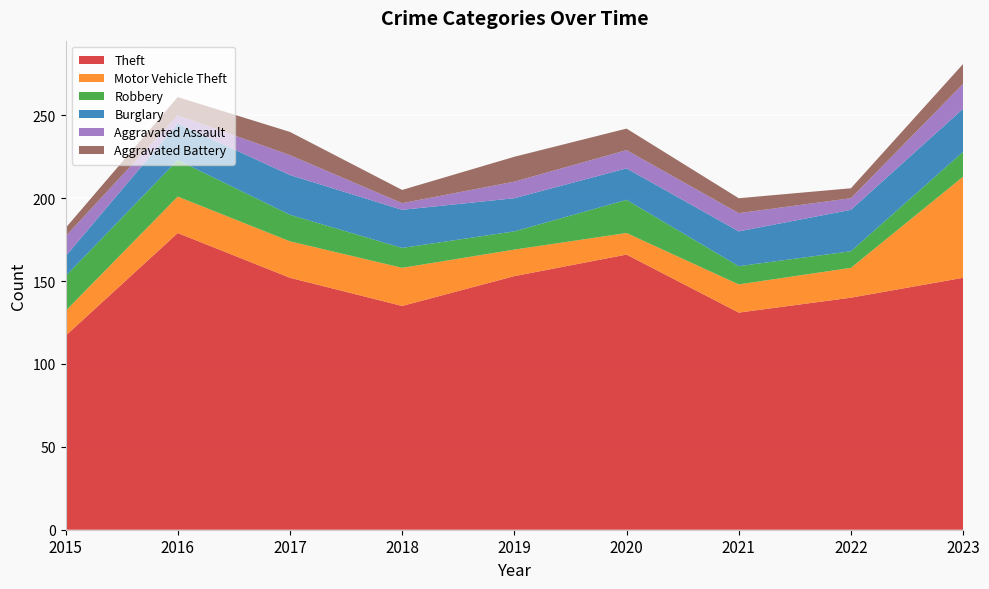

Reading left to right, transcribe all the data shown in this chart.

Theft: 117	179	152	135	153	166	131	140	152
Motor Vehicle Theft: 15	22	22	23	16	13	17	18	61
Robbery: 21	22	16	12	11	20	11	10	15
Burglary: 12	22	24	23	20	19	21	25	26
Aggravated Assault: 12	5	12	4	10	11	11	7	15
Aggravated Battery: 5	11	14	8	15	13	9	6	12